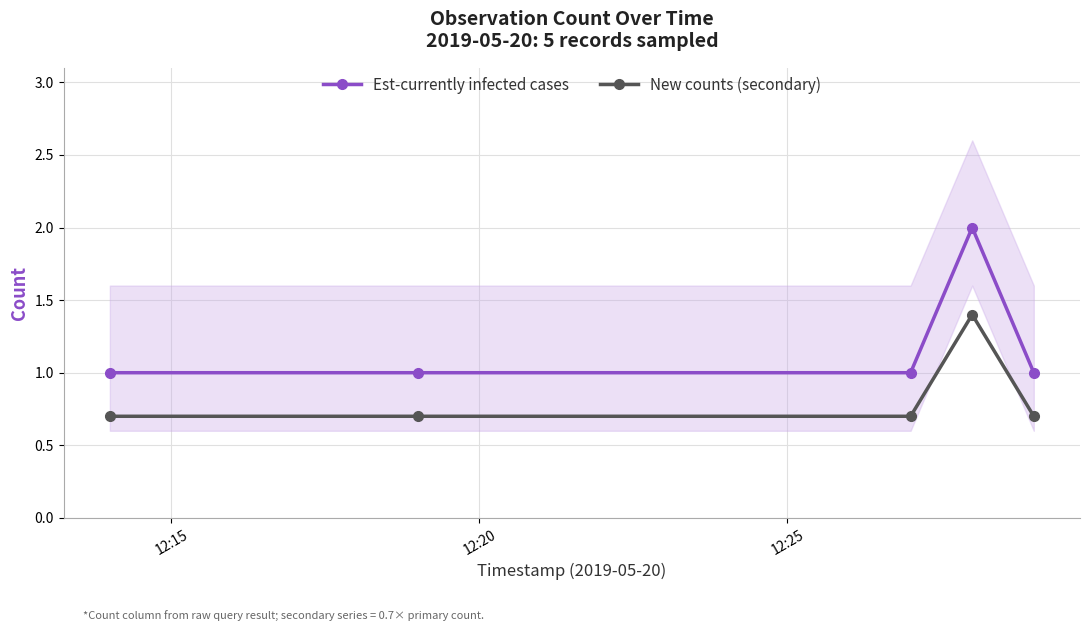

What is the value of the Est-currently infected cases point at the 5th from the left?

1.0